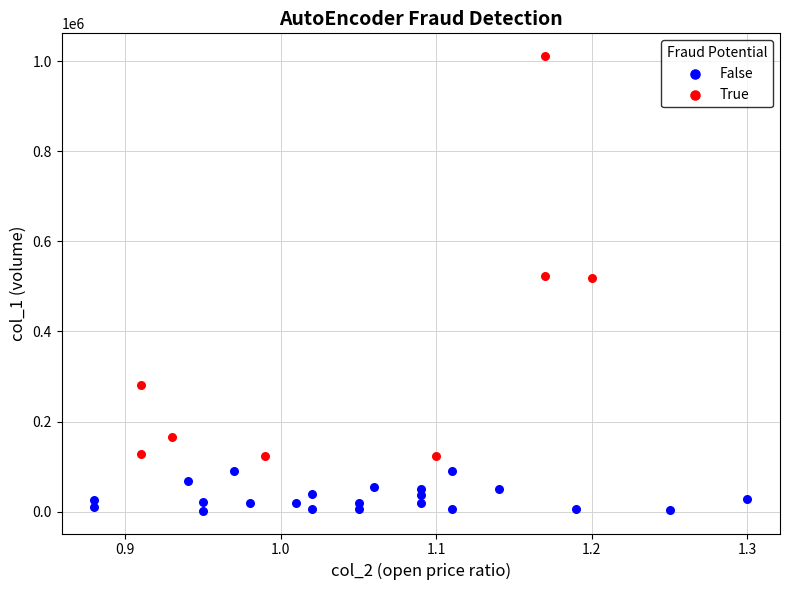

Which series reaches the minimum Y coordinate?

False